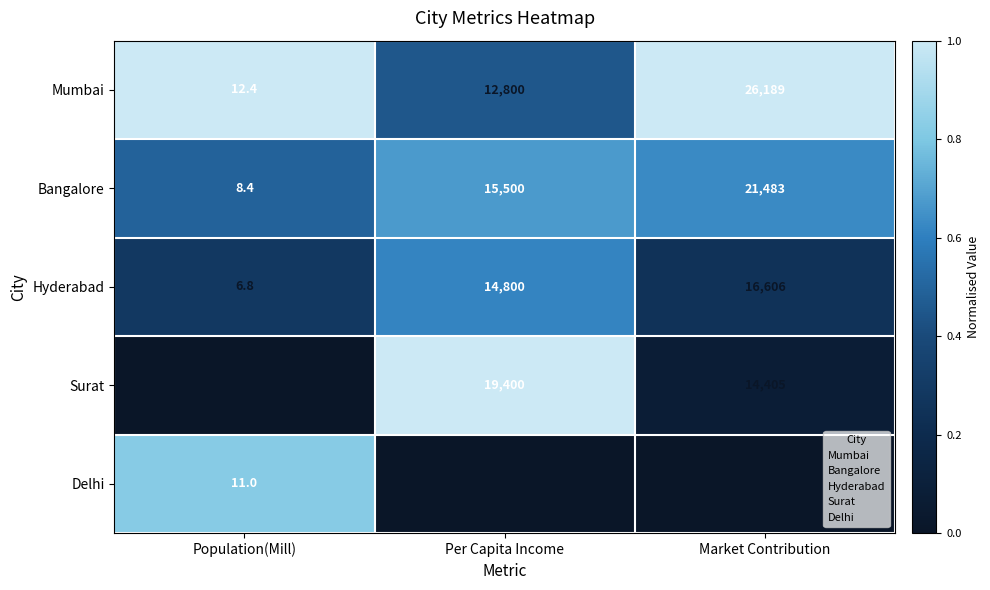

Is it true that Bangalore equals 6693.9 at Per Capita Income?

False